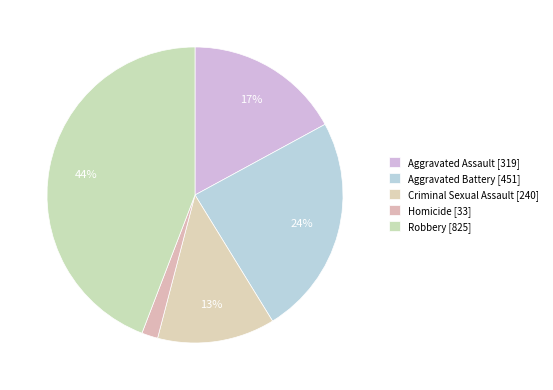

Do Robbery and Aggravated Battery together represent more than half of the pie?

Yes